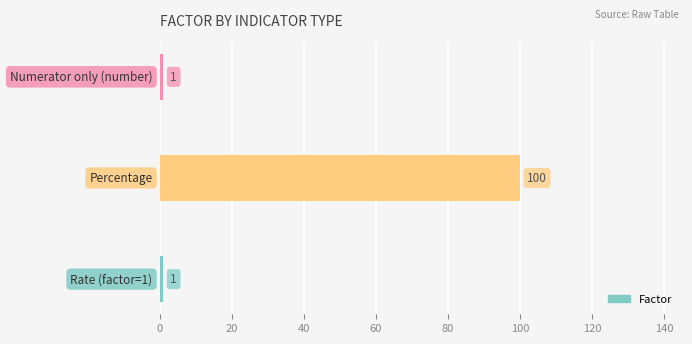

What is the minimum value shown in the chart?

1